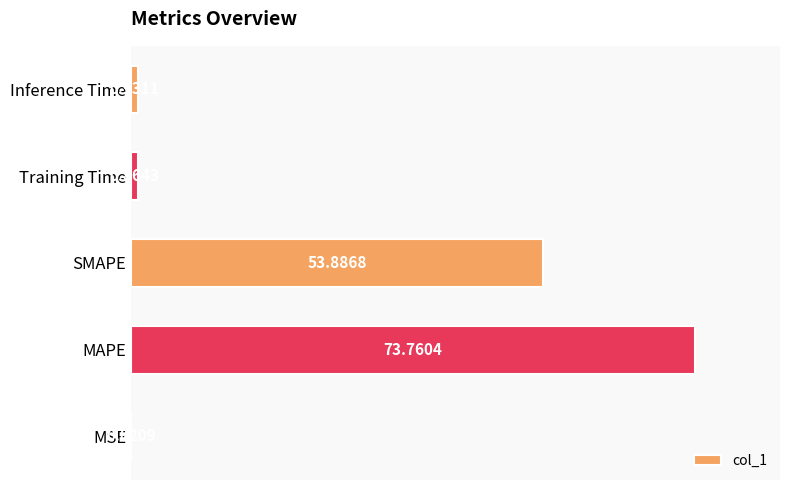

At which label is the value closest to 36?

SMAPE